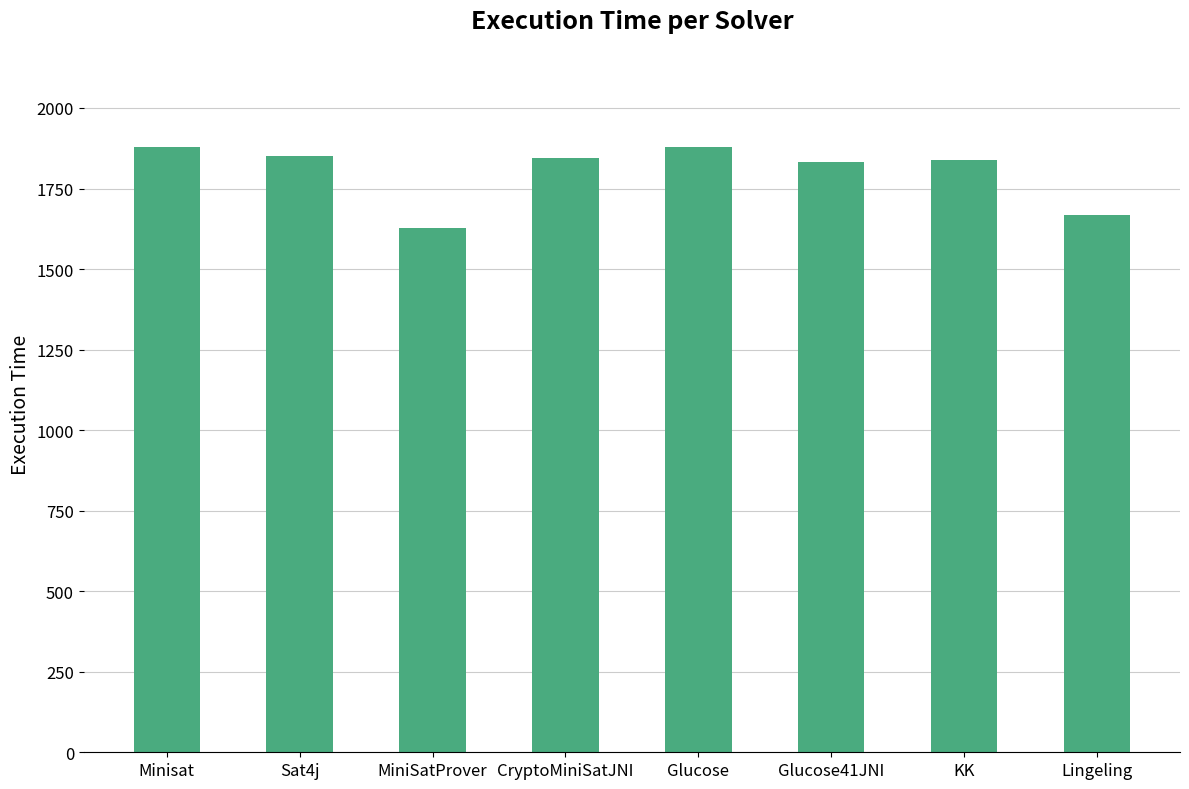

Between KK and Minisat, which is larger?

Minisat